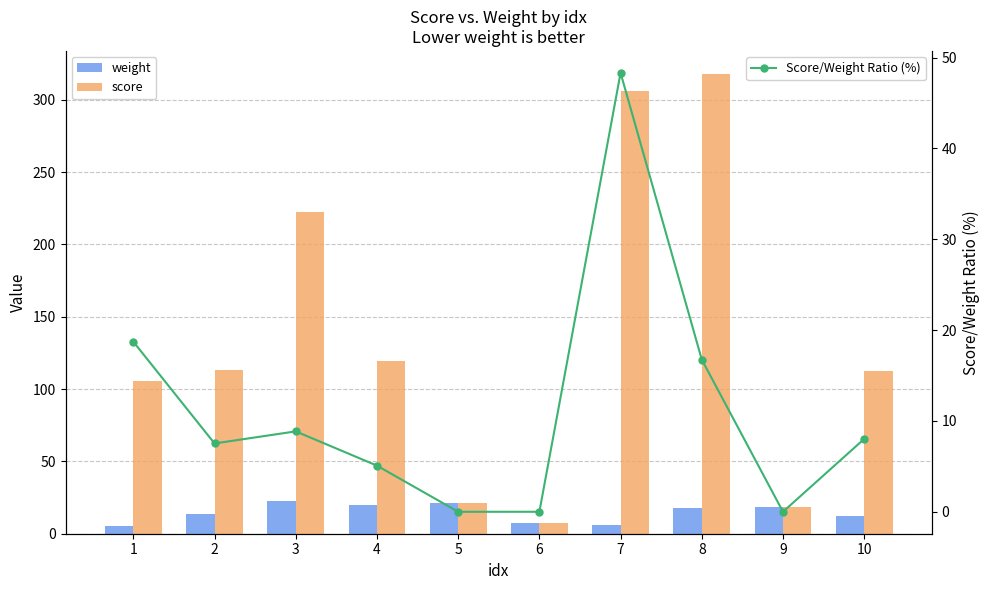

What is the value of the weight bar at the 10th from the left?

12.5